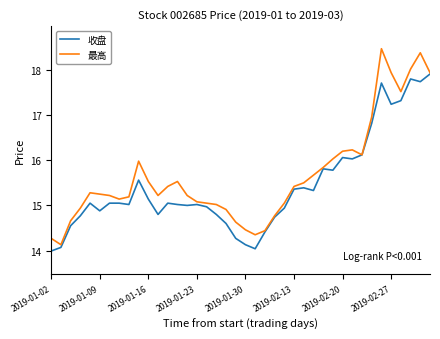

How many lines are shown in the chart?

2